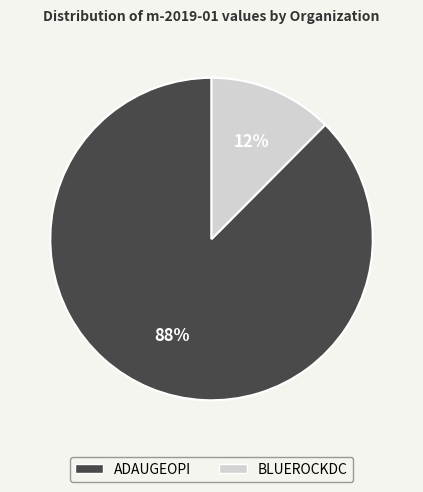

To the nearest percent, what percentage of the pie is ADAUGEOPI?

88%